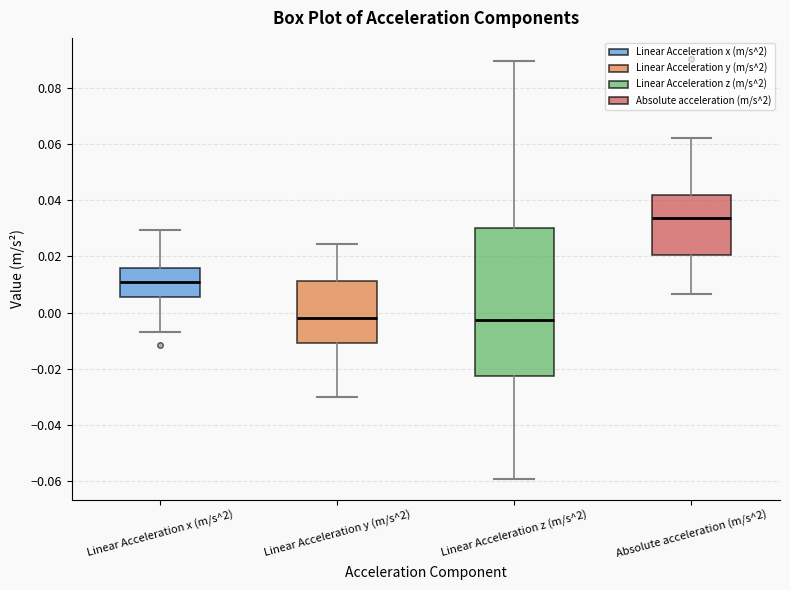

Where is the upper edge of the box for Linear Acceleration y (m/s^2) on the y-axis? The values are not printed on the chart, so give them approximately, as read against the axis.

0.012